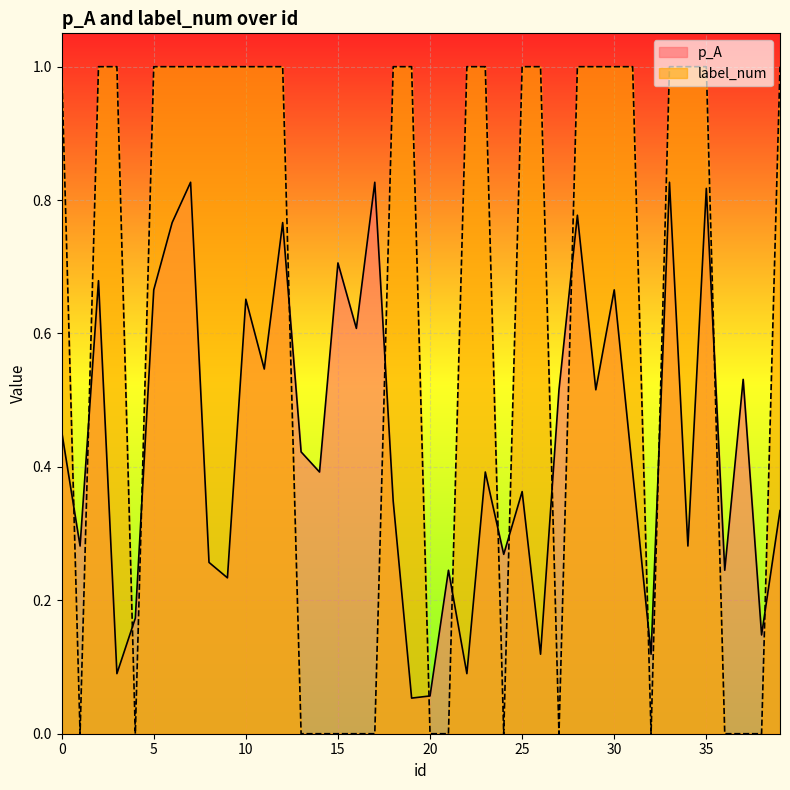

Where is the first local maximum for p_A?

2